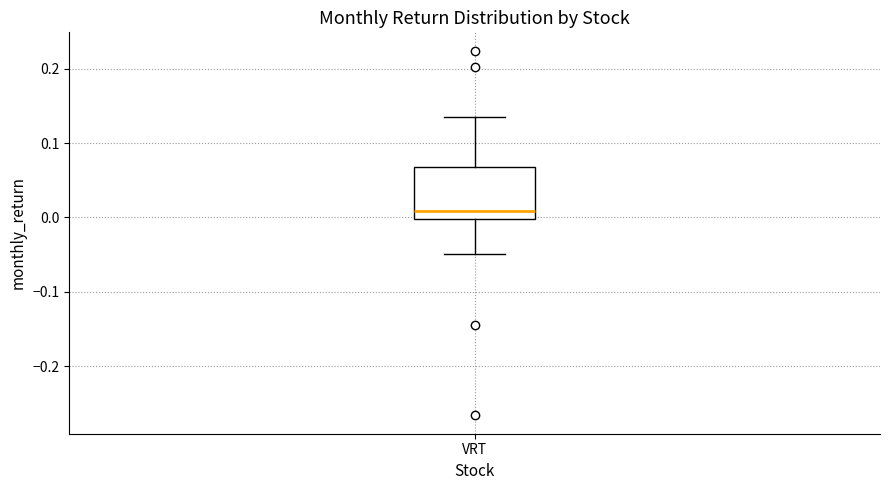

Read this box plot against the y-axis: the position of the median line, the range covered by the box, and the ends of both whiskers. The values are not printed on the chart, so give them approximately, as read against the axis.

median 0.01, box 0.00 to 0.07, whiskers -0.05 to 0.14